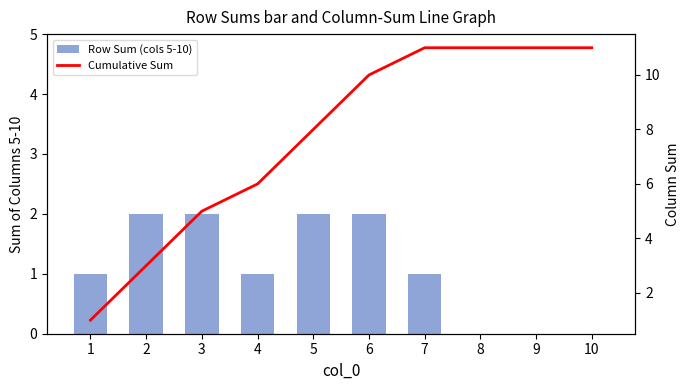

What is the difference between the second highest and minimum values in the Cumulative Sum series?

10